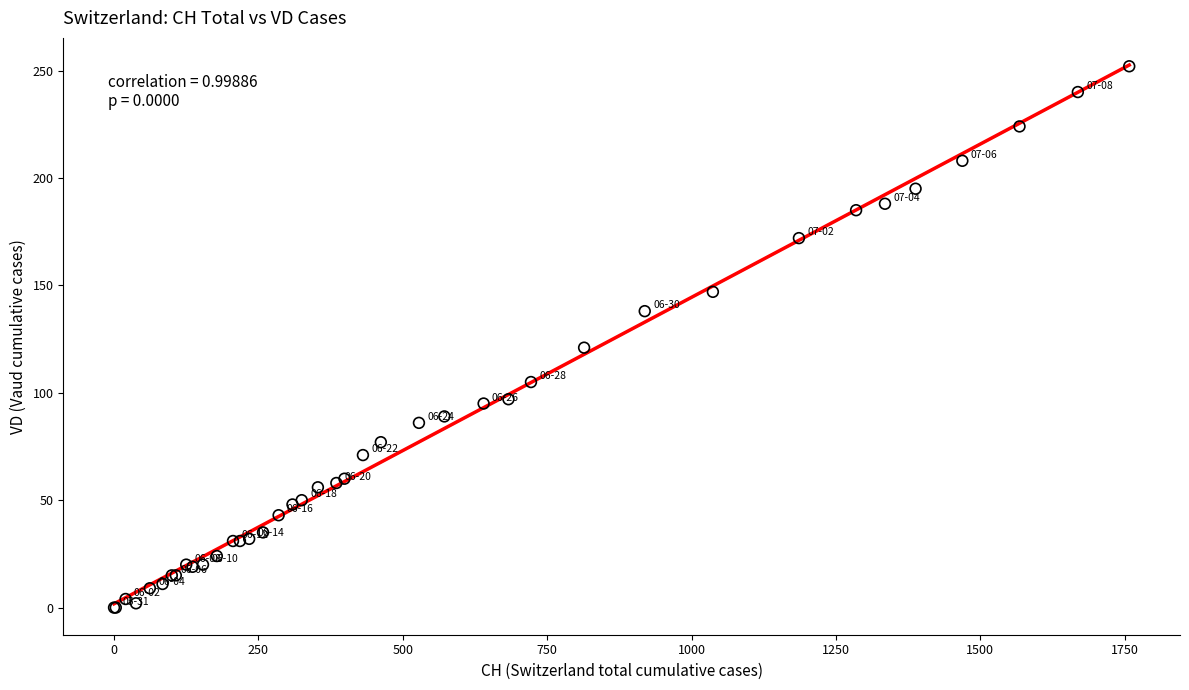

What Y value in the scatter plot is closest to 126?

121